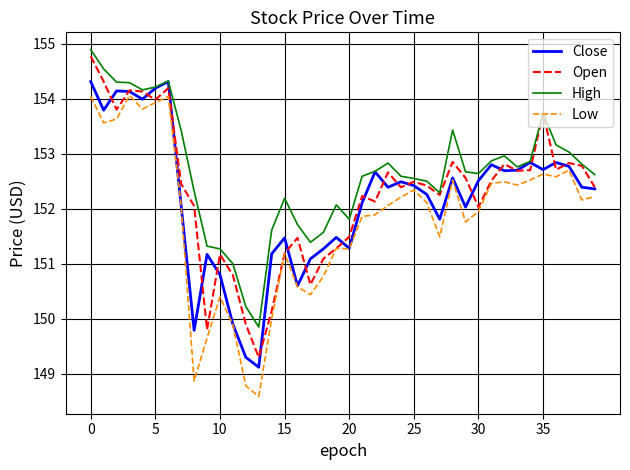

Which series has the largest total across all categories?

High